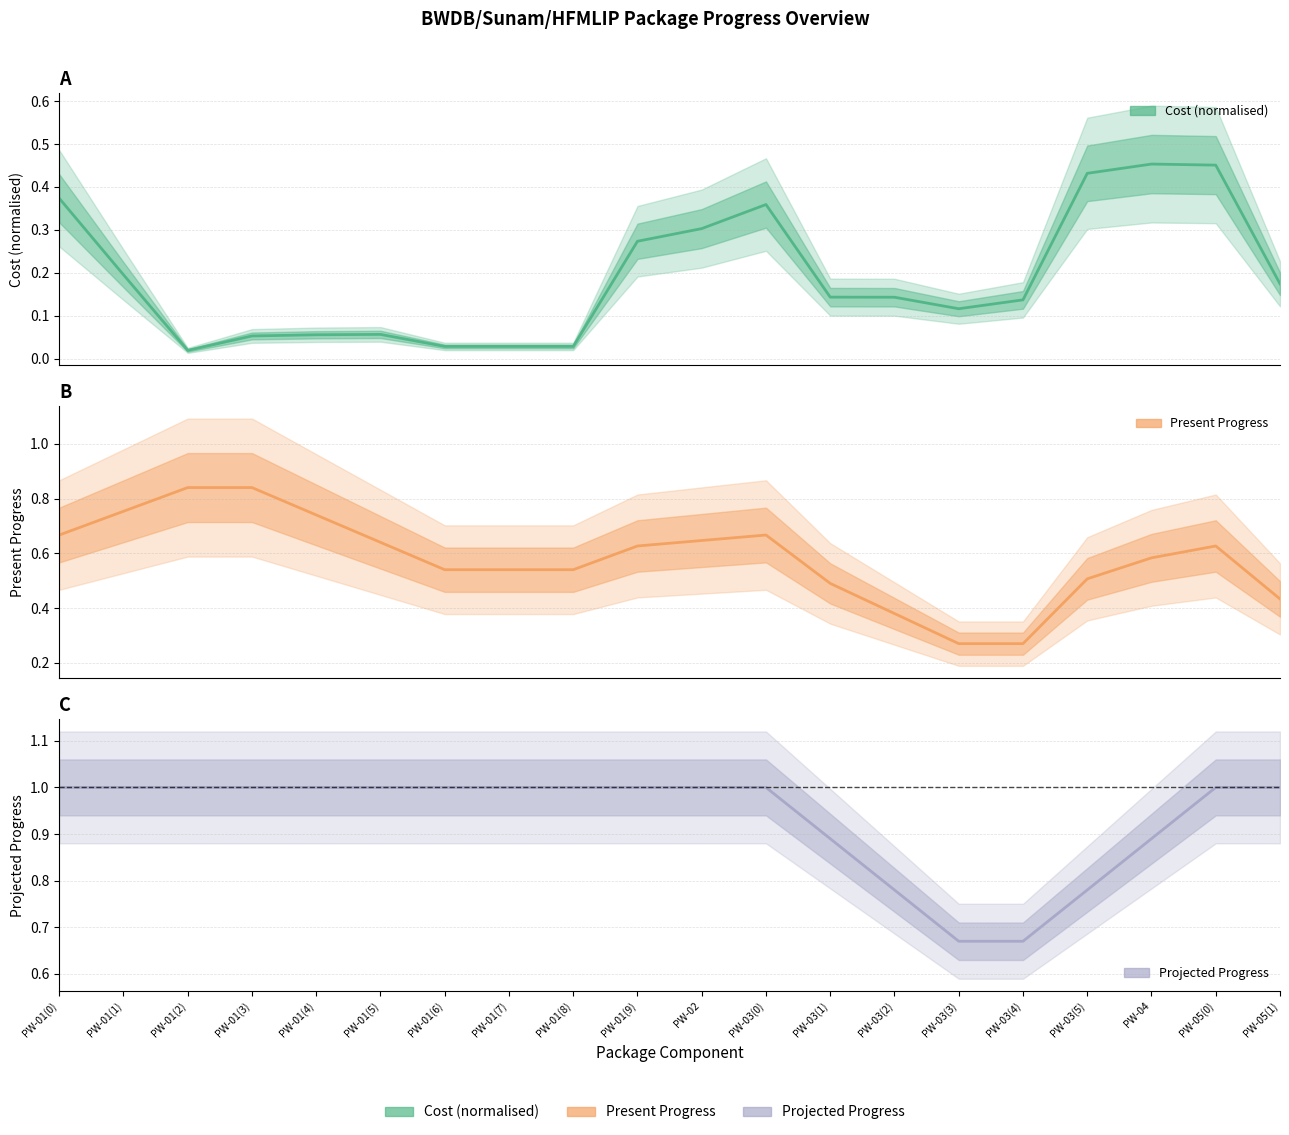

True or false: Cost (normalised) and Projected Progress intersect in this chart.

False